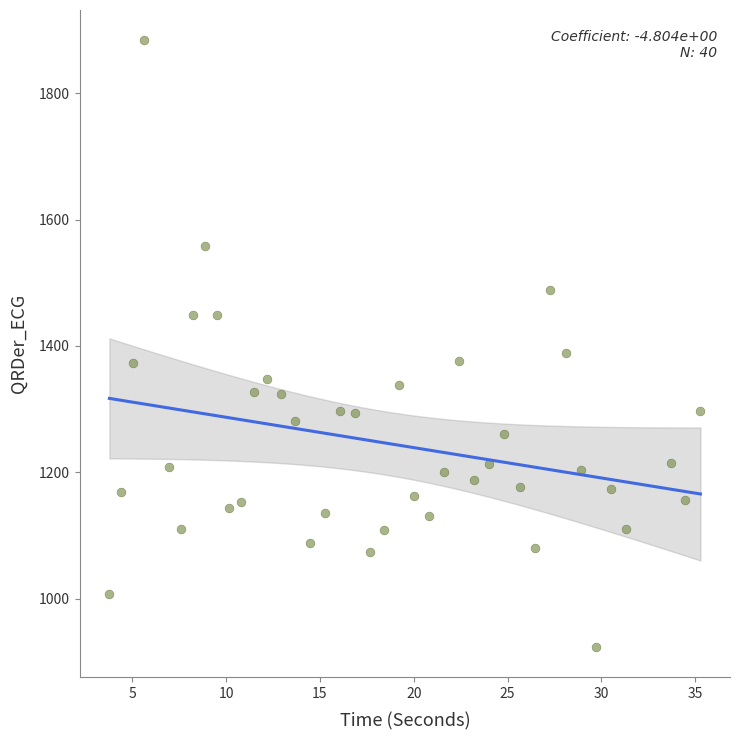

What Y value in the scatter plot is closest to 1403?

1389.0